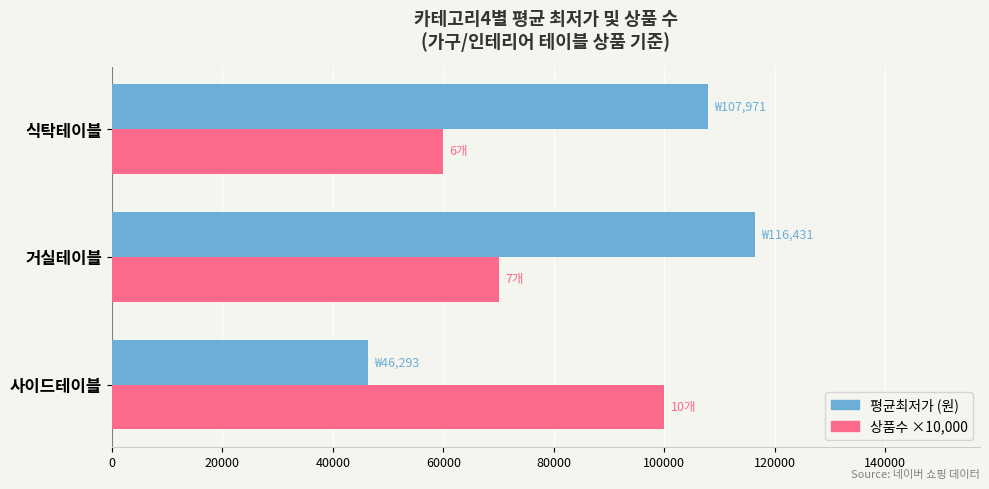

Count the number of categories in the chart.

3